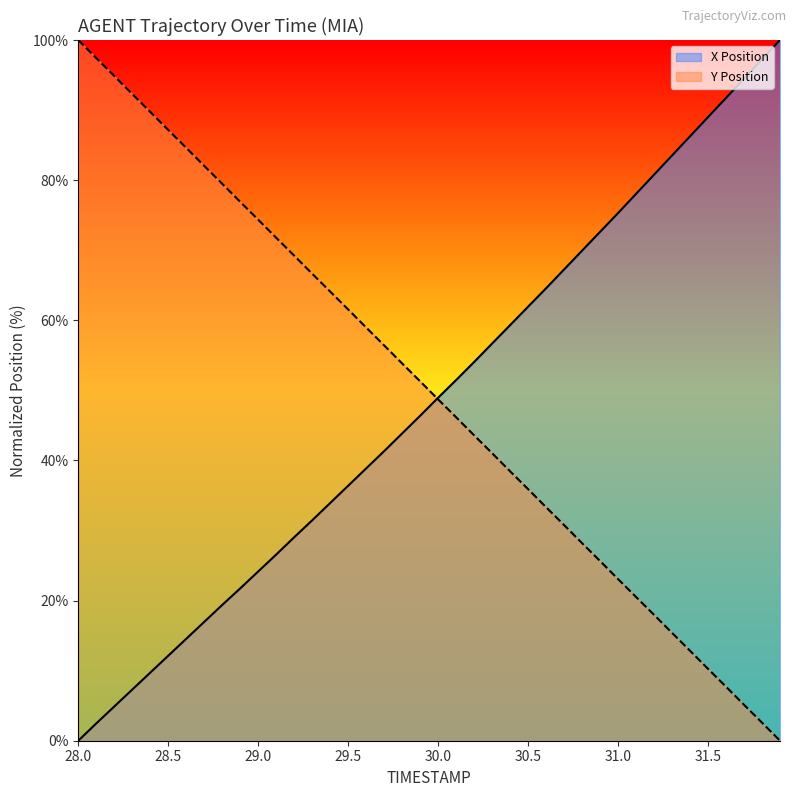

What is the label of the 11th point from the right?

29